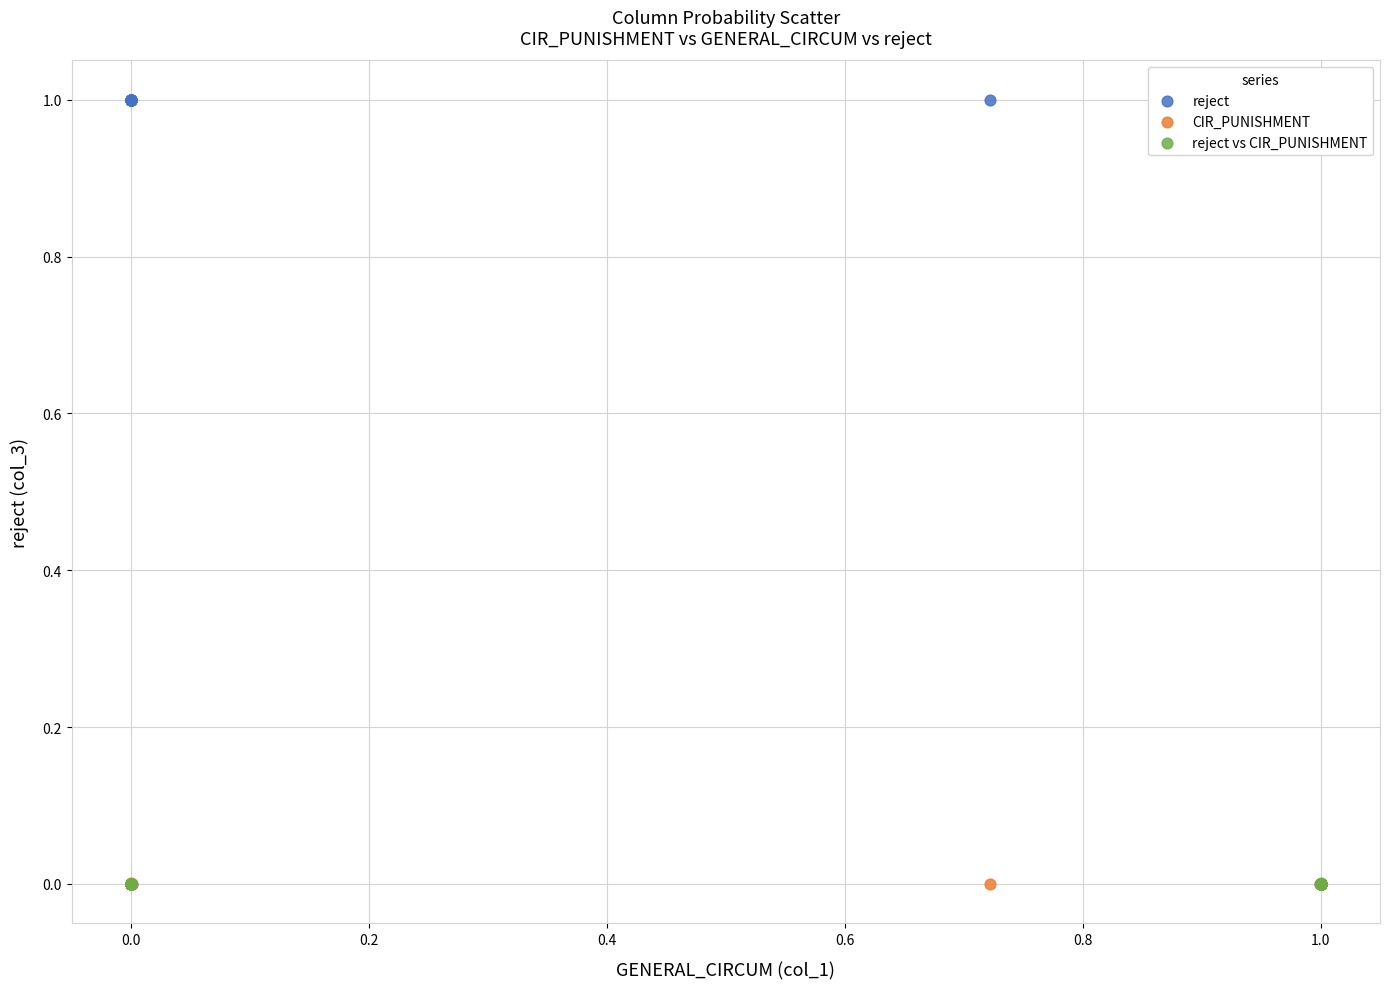

Which series has the widest spread of Y values?

reject